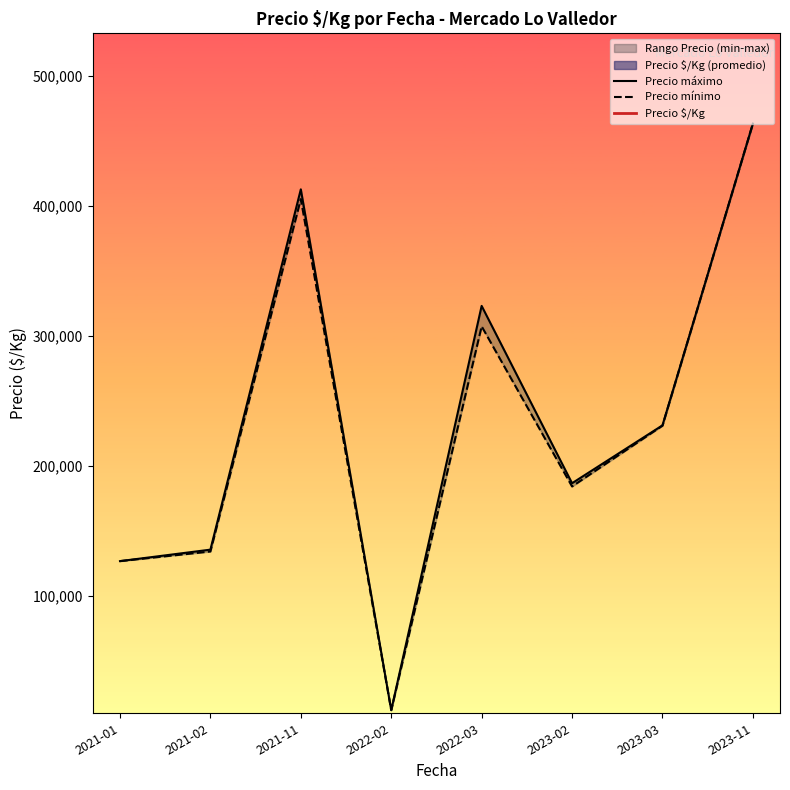

The Precio máximo series shows 186500.0 at 2023-02. True or false?

True